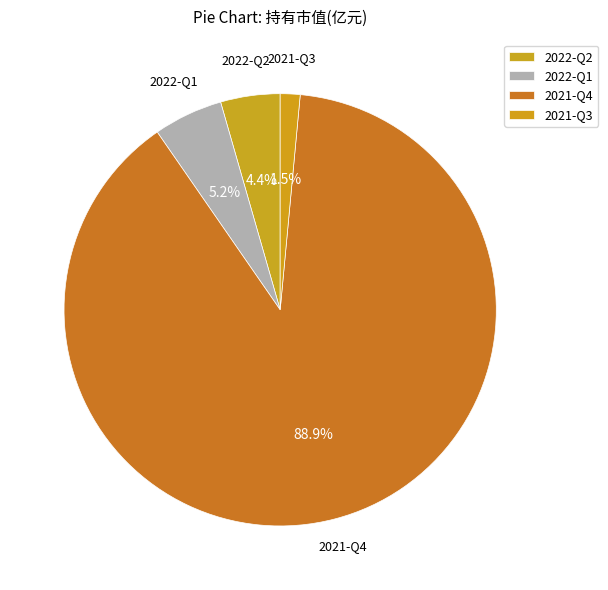

To the nearest percent, what is the difference between the 2021-Q3 and 2022-Q2 slice percentages?

3%